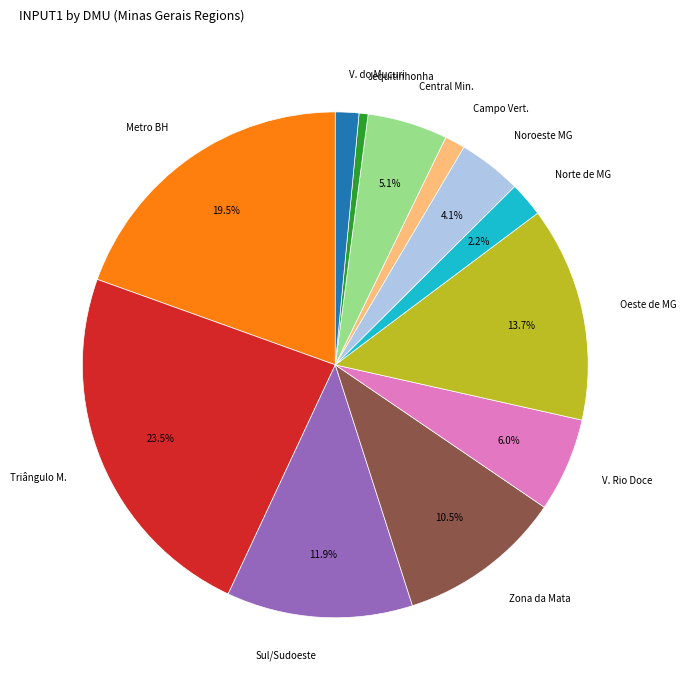

Between V. Rio Doce and Central Min., which is larger?

V. Rio Doce